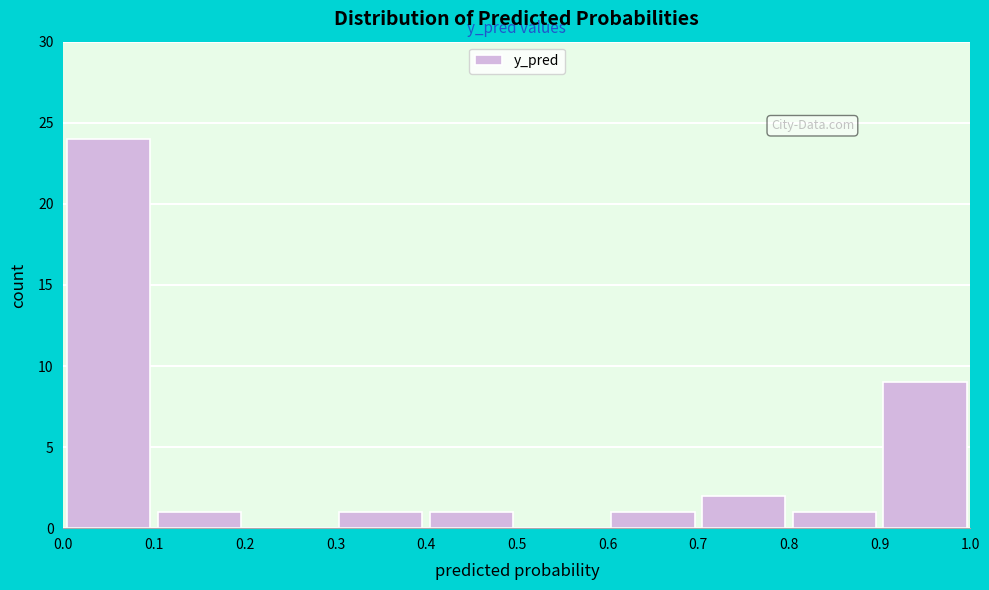

Reading left to right, list every bar in this chart as the range it spans on the x-axis followed by its height. The values are not printed on the chart, so give them approximately, as read against the axis.

0.0 to 0.1: 24
0.1 to 0.2: 1
0.2 to 0.3: 0
0.3 to 0.4: 1
0.4 to 0.5: 1
0.5 to 0.6: 0
0.6 to 0.7: 1
0.7 to 0.8: 2
0.8 to 0.9: 1
0.9 to 1.0: 9